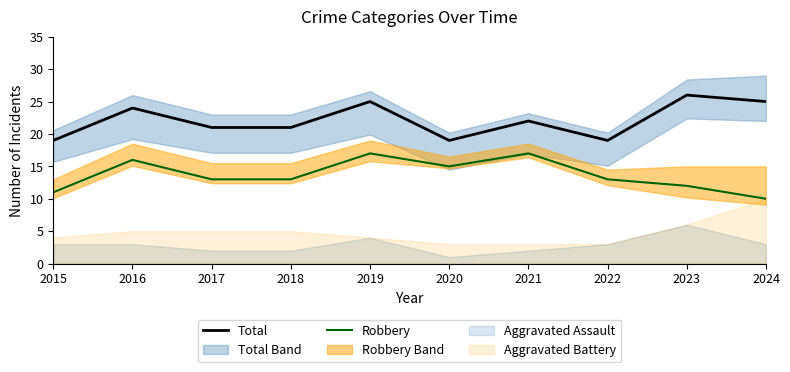

Reading left to right, extract all data points from this chart.

Total: 2015=19	2016=24	2017=21	2018=21	2019=25	2020=19	2021=22	2022=19	2023=26	2024=25
Robbery: 2015=11	2016=16	2017=13	2018=13	2019=17	2020=15	2021=17	2022=13	2023=12	2024=10